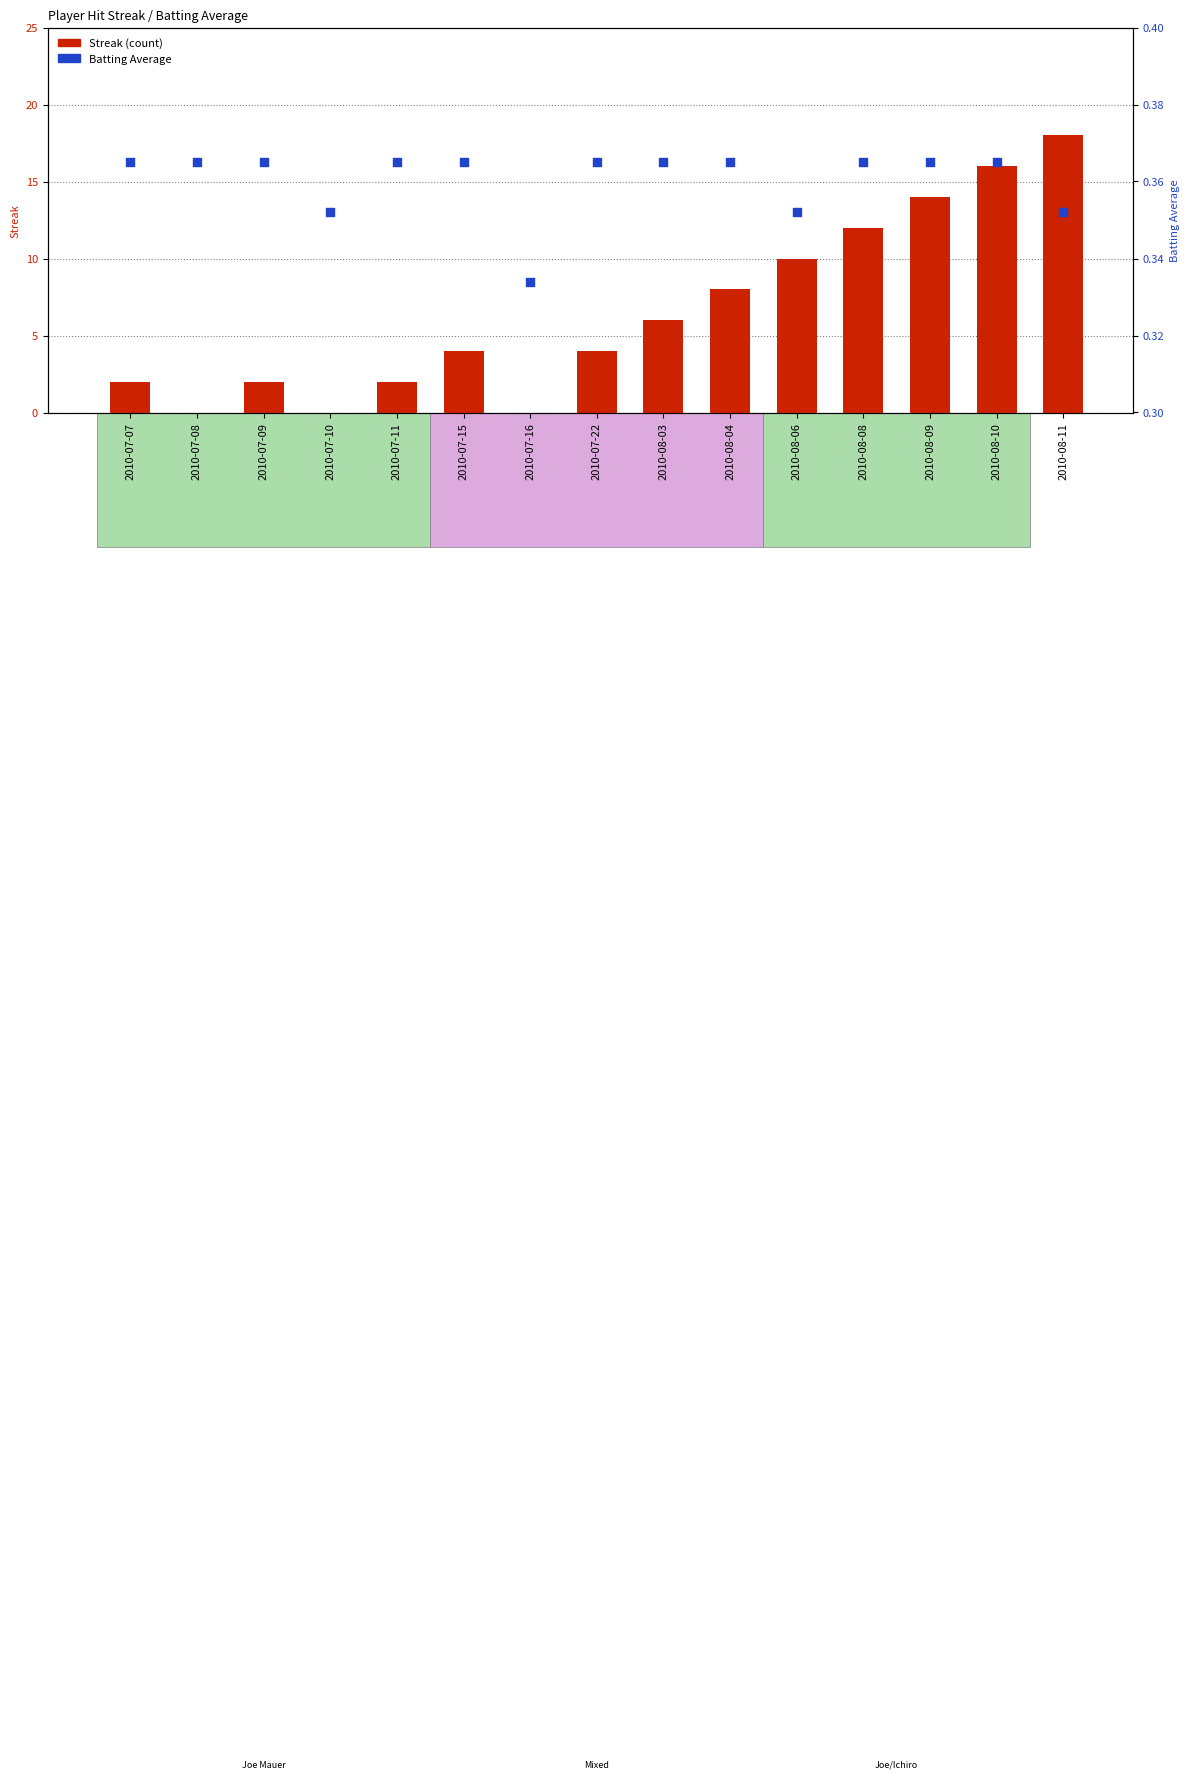

At which category is the sum across all series the highest?

2010-08-11